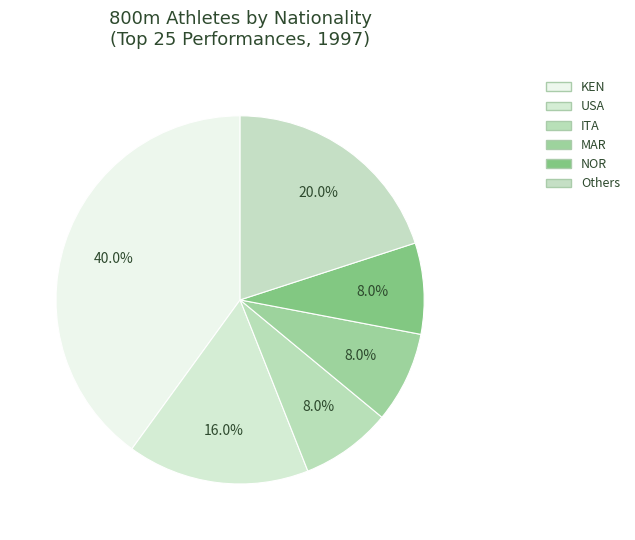

What percentage is NOT represented by USA?

84.0%